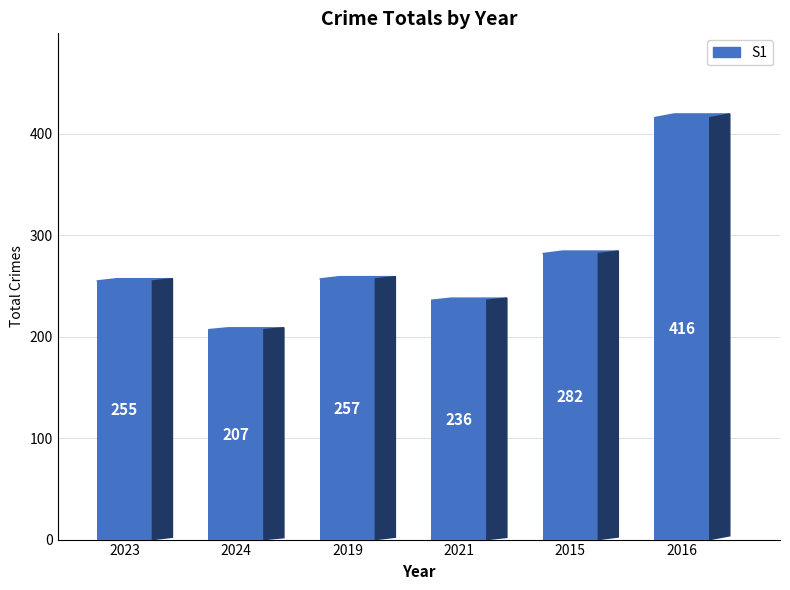

What is the value of the 1st bar from the left?

255